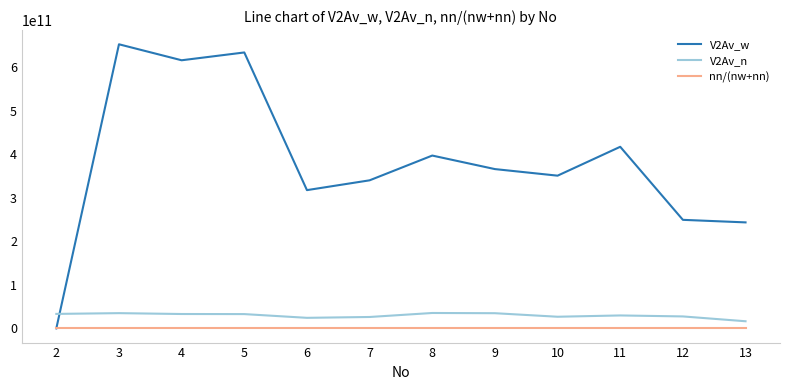

The value of nn/(nw+nn) at 2 is 0.0. True or false?

True